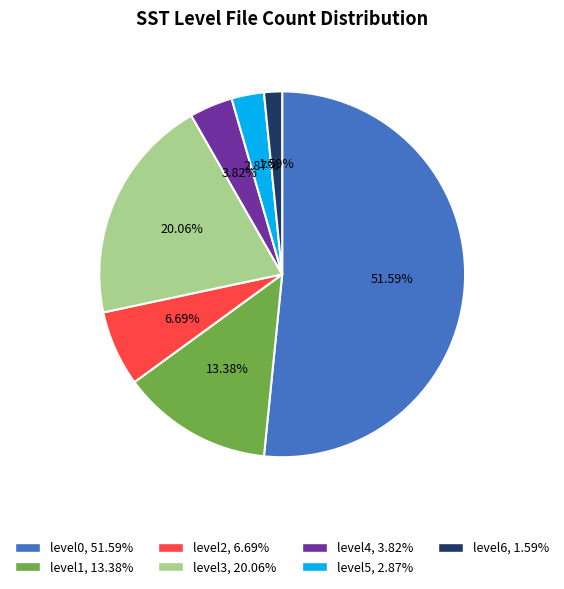

How much of the chart is everything except level1?

86.6%